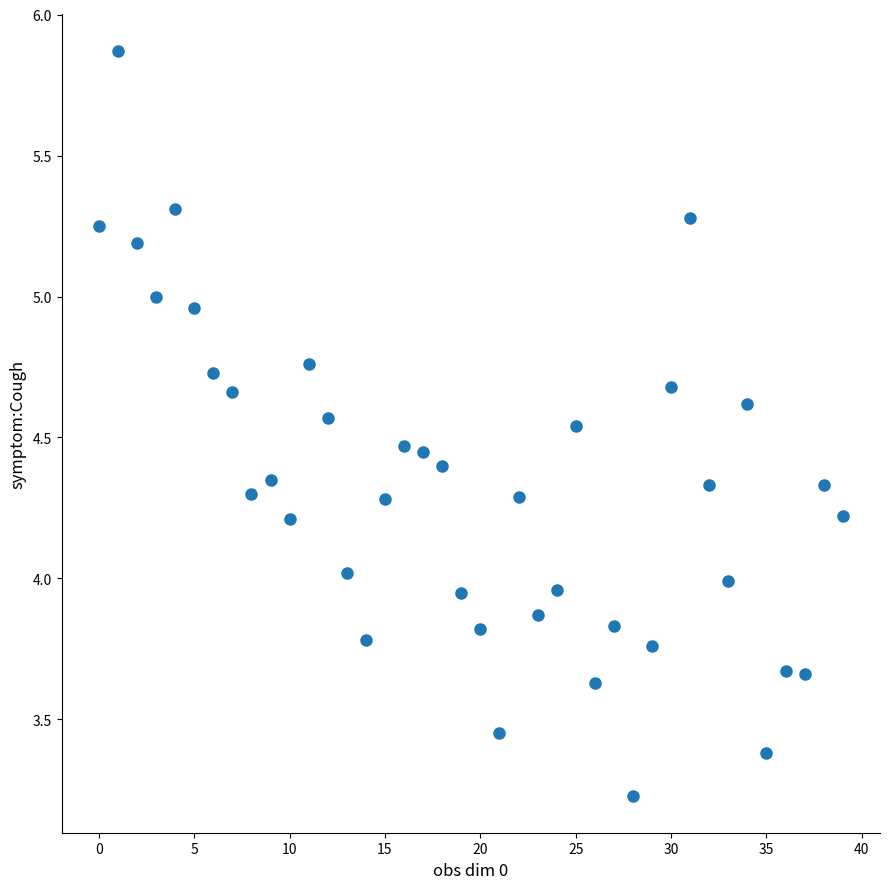

What is the range of Y values (max minus min)?

2.6